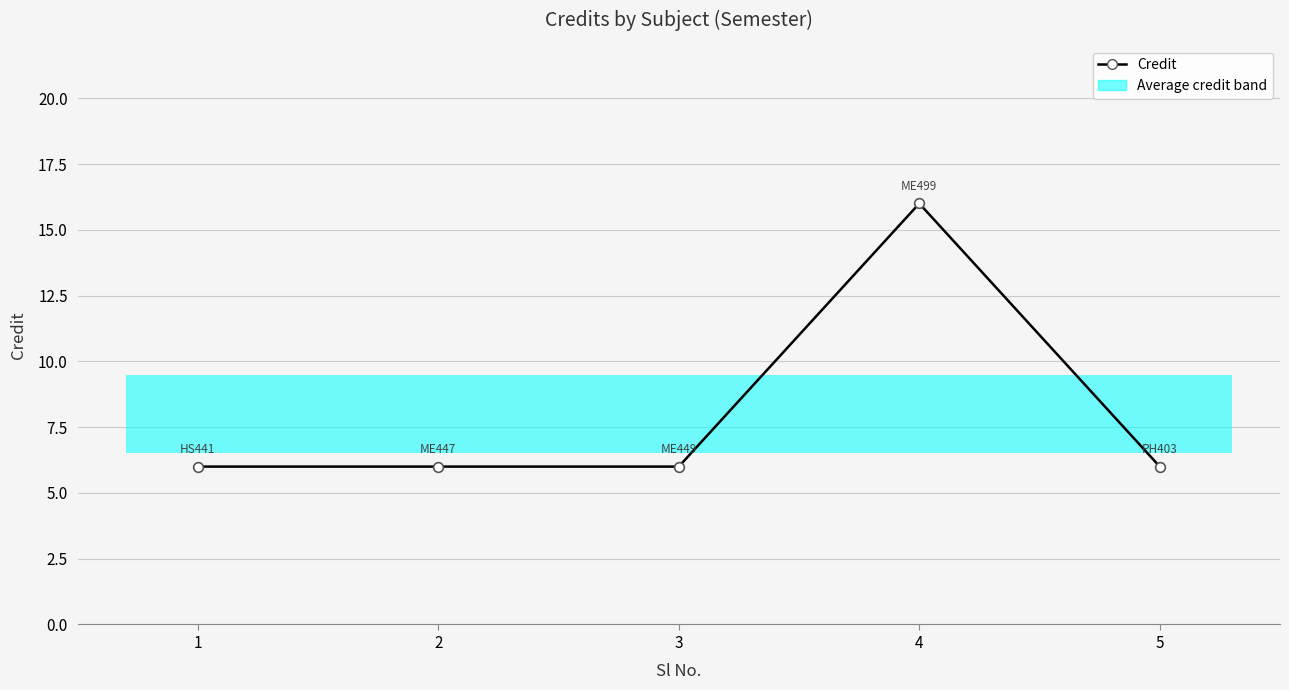

Rank the categories by value from lowest to highest.

1, 2, 3, 5, 4